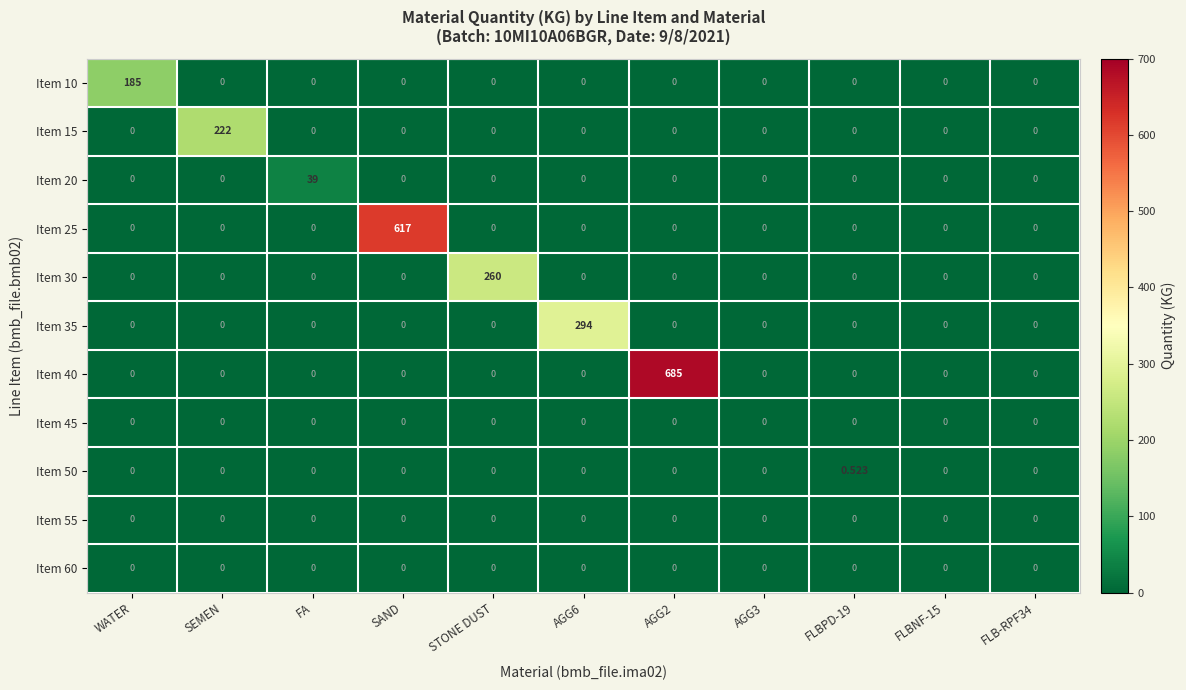

At which category does the chart reach its peak across all series?

AGG2